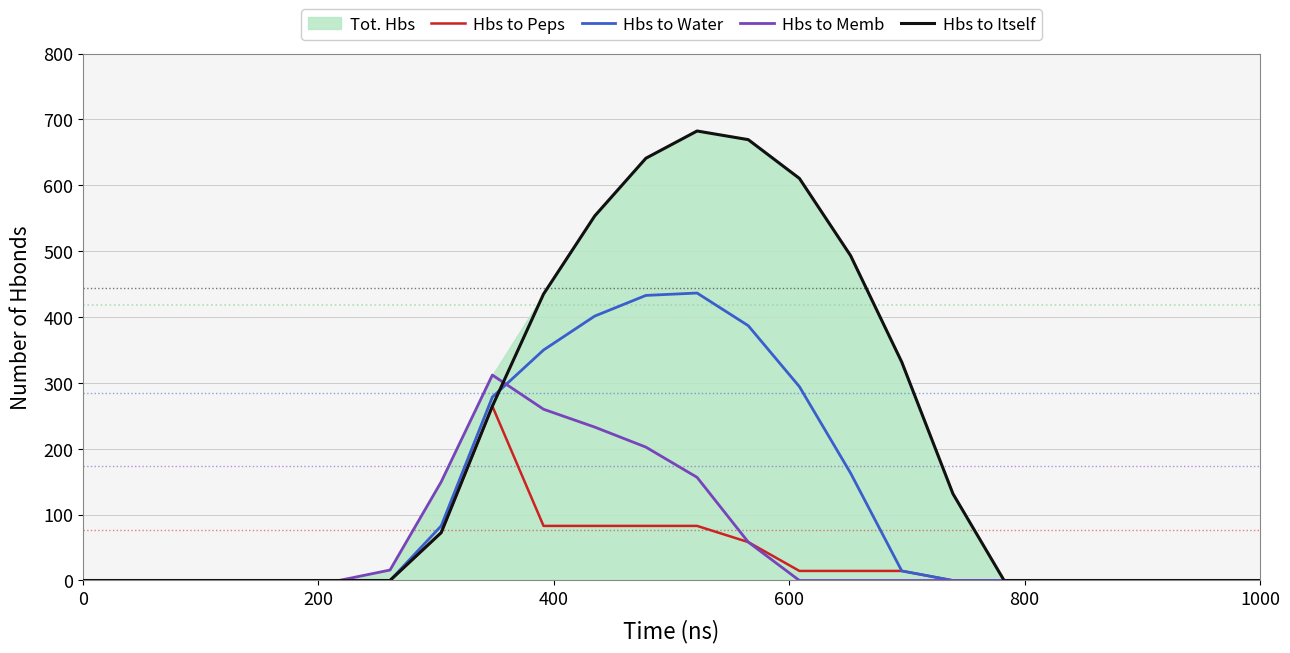

How many data points in Hbs to Memb are above 0?

8